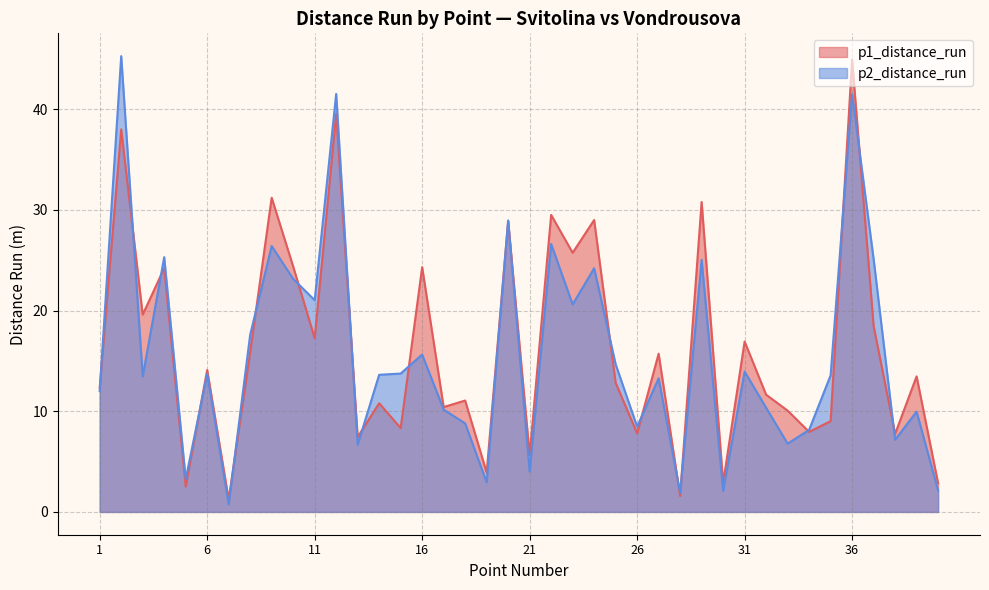

Is it true that p1_distance_run equals 12.3 at 1?

True